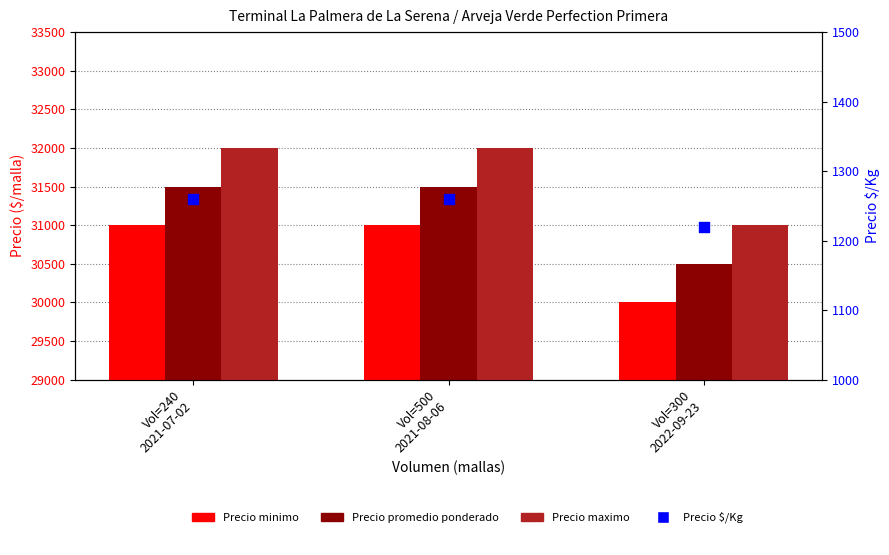

Which series has the largest total across all categories?

Precio maximo